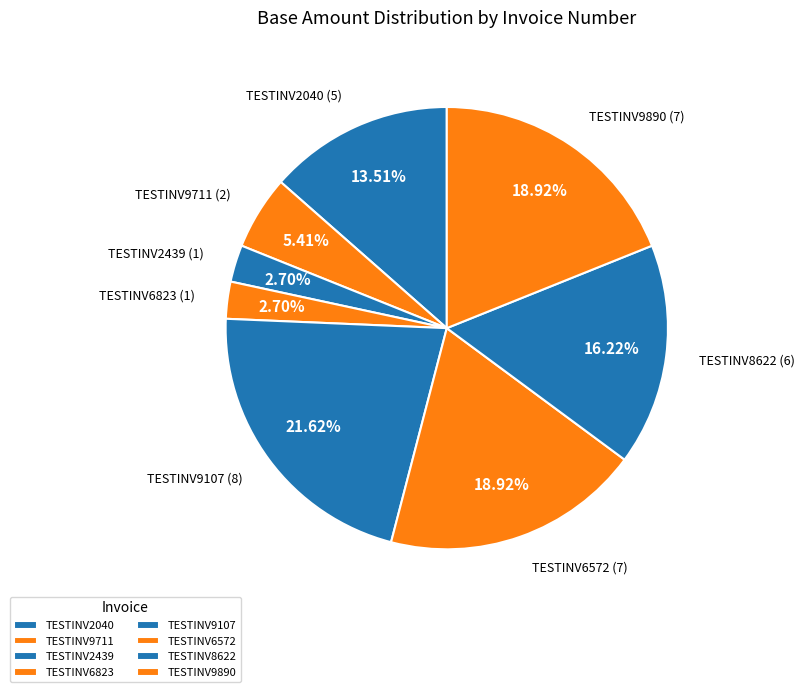

To the nearest percent, what portion does TESTINV2439 represent?

3%